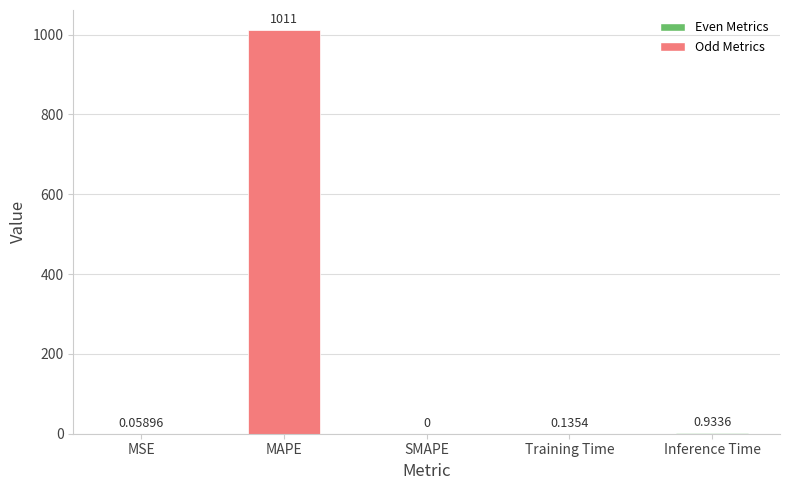

What is the sum of all values?

1012.0